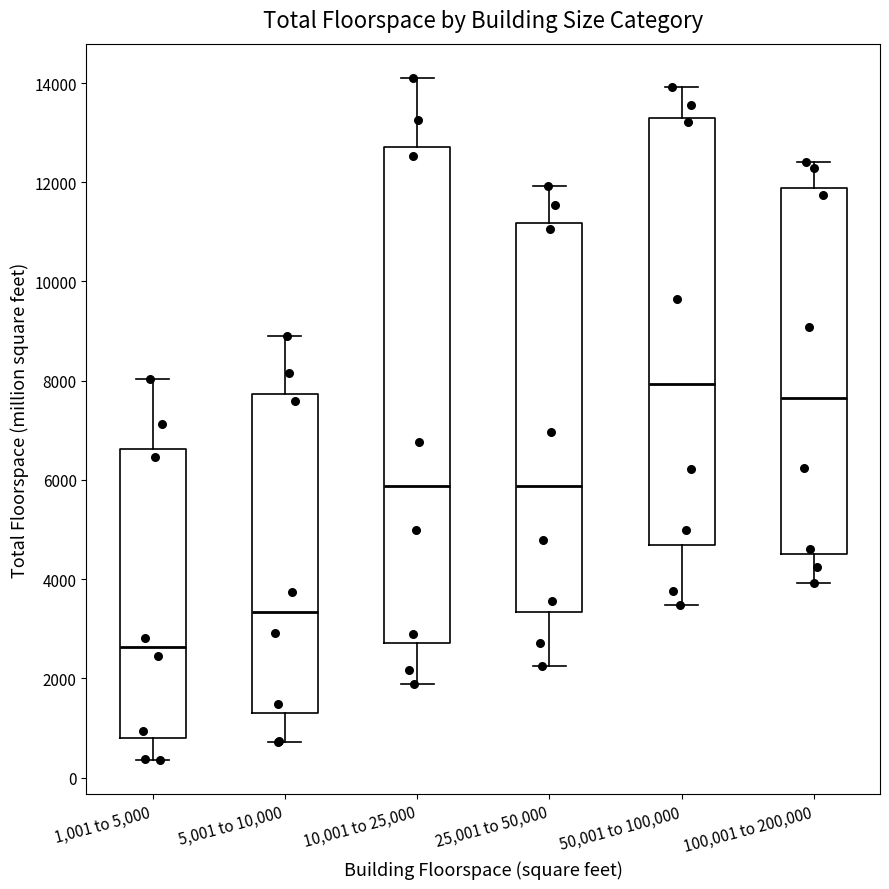

Which box has the highest median line?

50,001 to 100,000